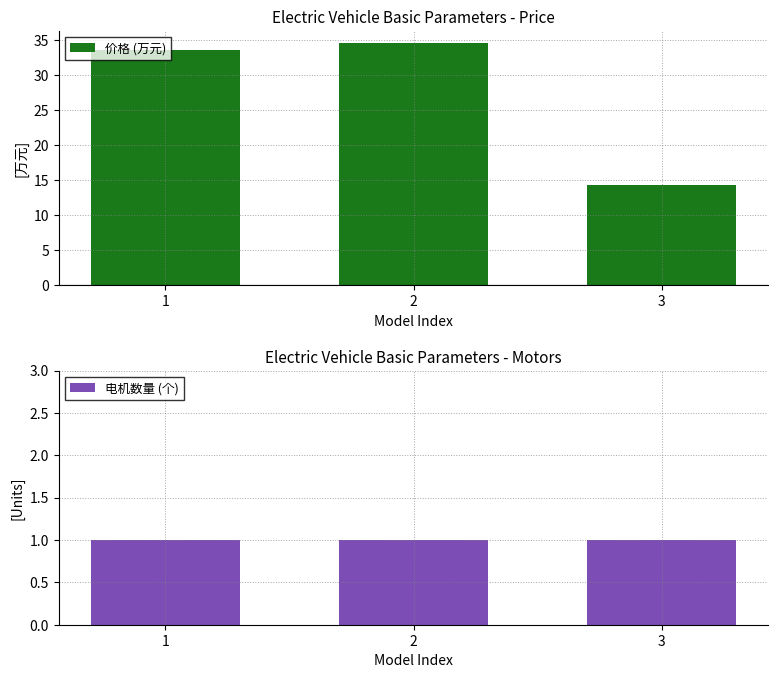

What is the sum of the 基本参数_厂商指导价 values at 3 and 2?

48.9